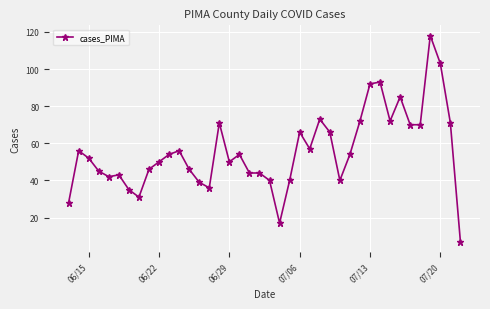

Reading right to left, extract all data points from this chart.

7	71	103	118	70	70	85	72	93	92	72	54	40	66	73	57	66	40	17	40	44	44	54	50	71	36	39	46	56	54	50	46	31	35	43	42	45	52	56	28